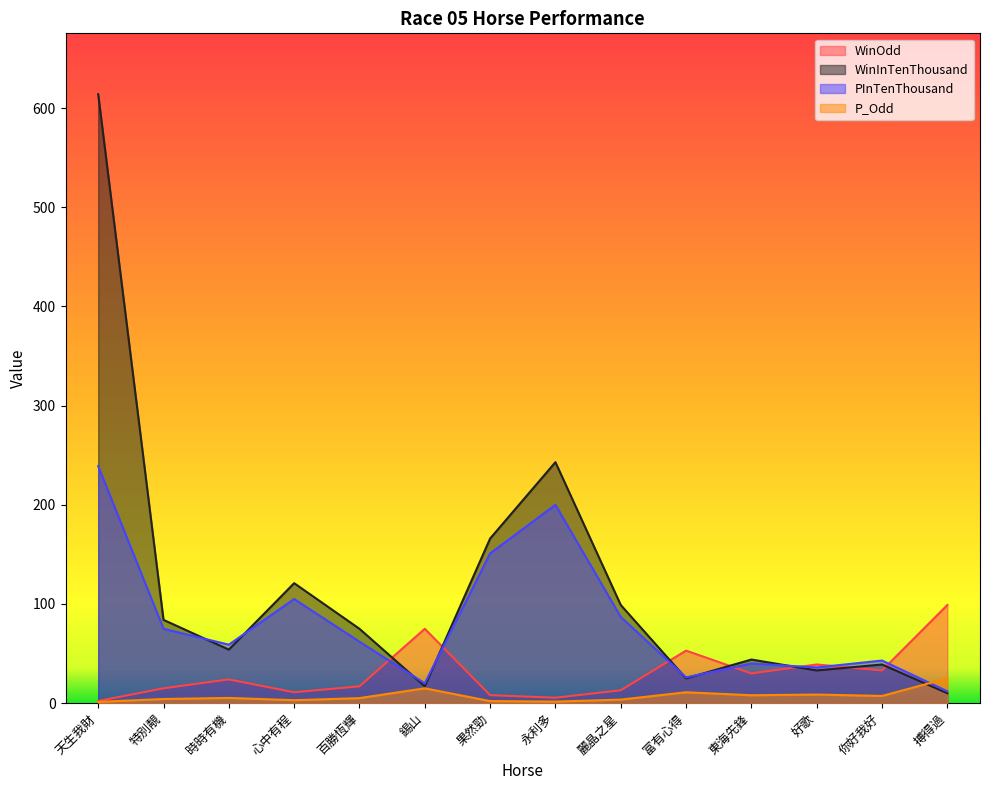

How many data points in PInTenThousand are above 62?

6